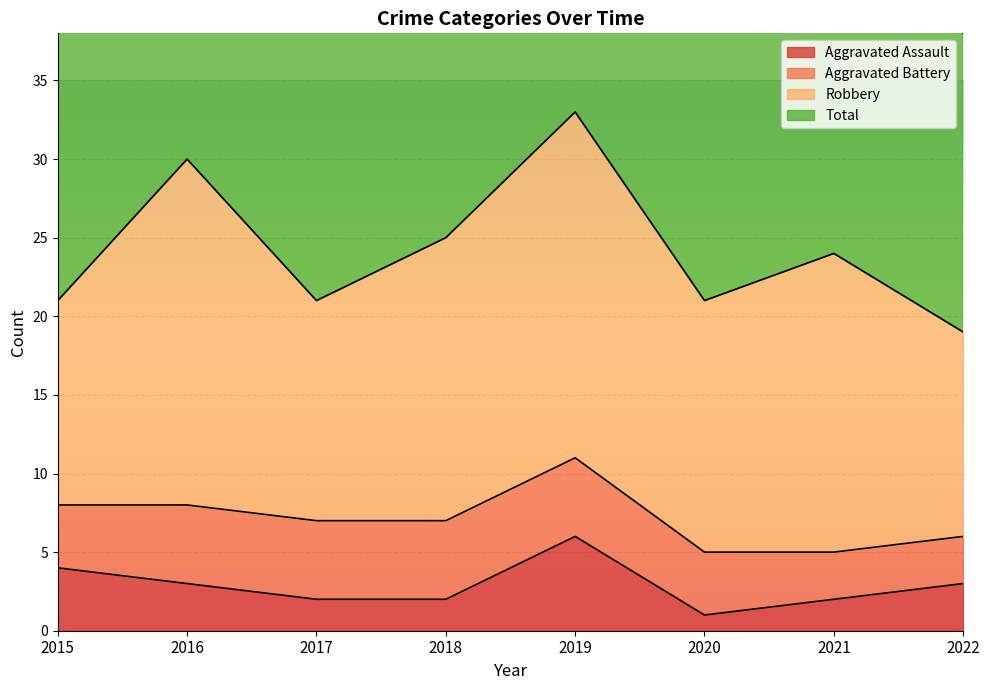

How many data points in Total are less than 48?

4